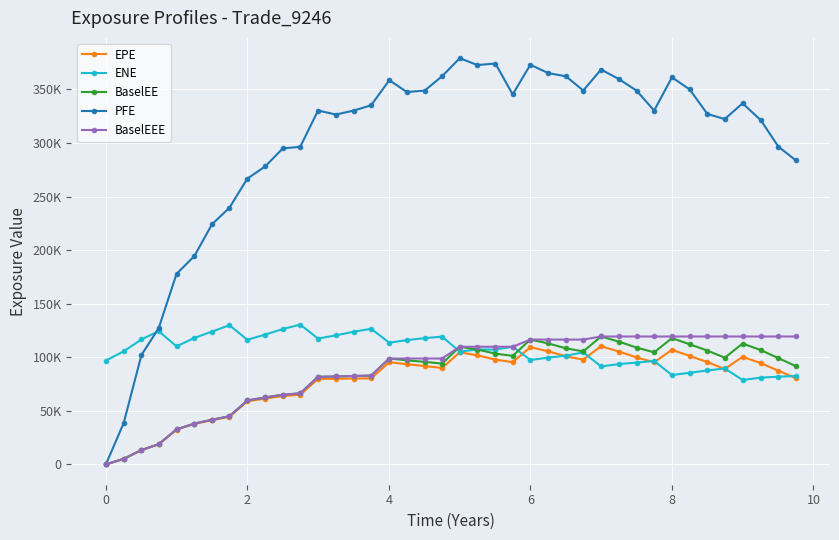

What is the difference between the maximum and minimum values in the EPE series?

110272.0